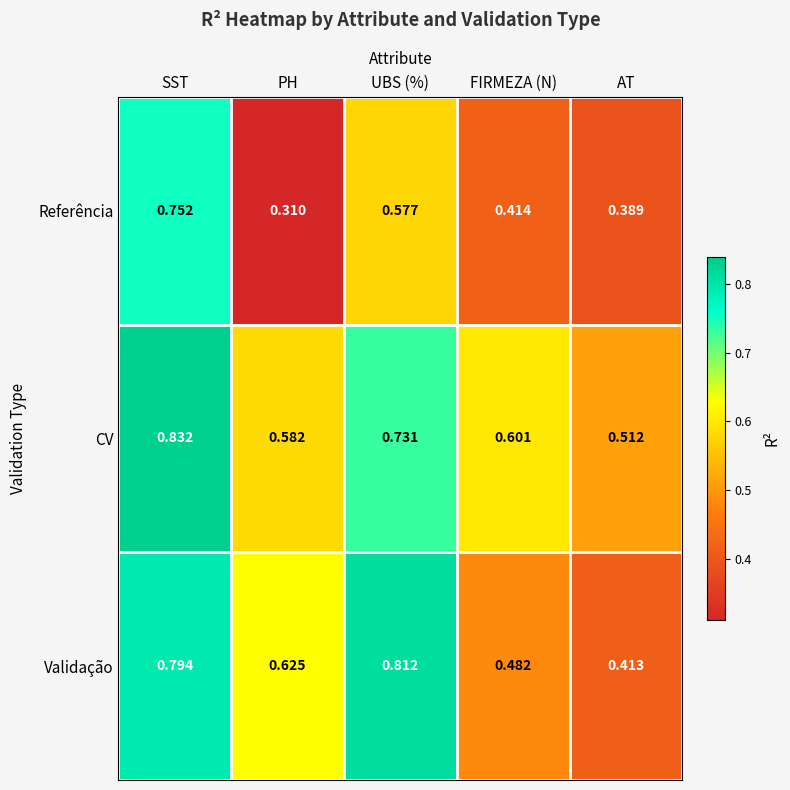

At which label is Referência closest to 0?

PH